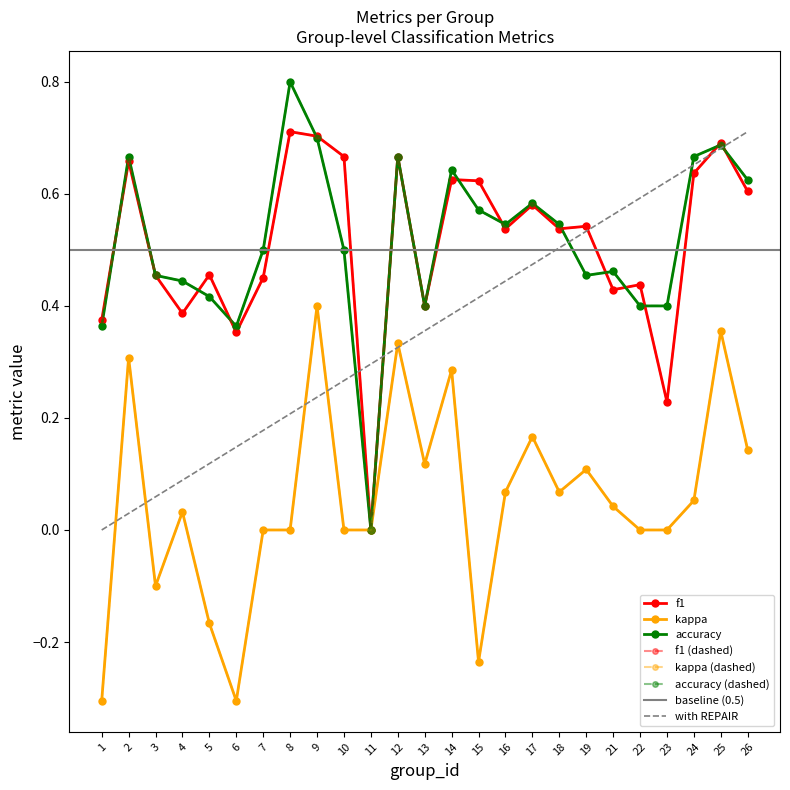

The value of kappa at 8 is -0.2. True or false?

False